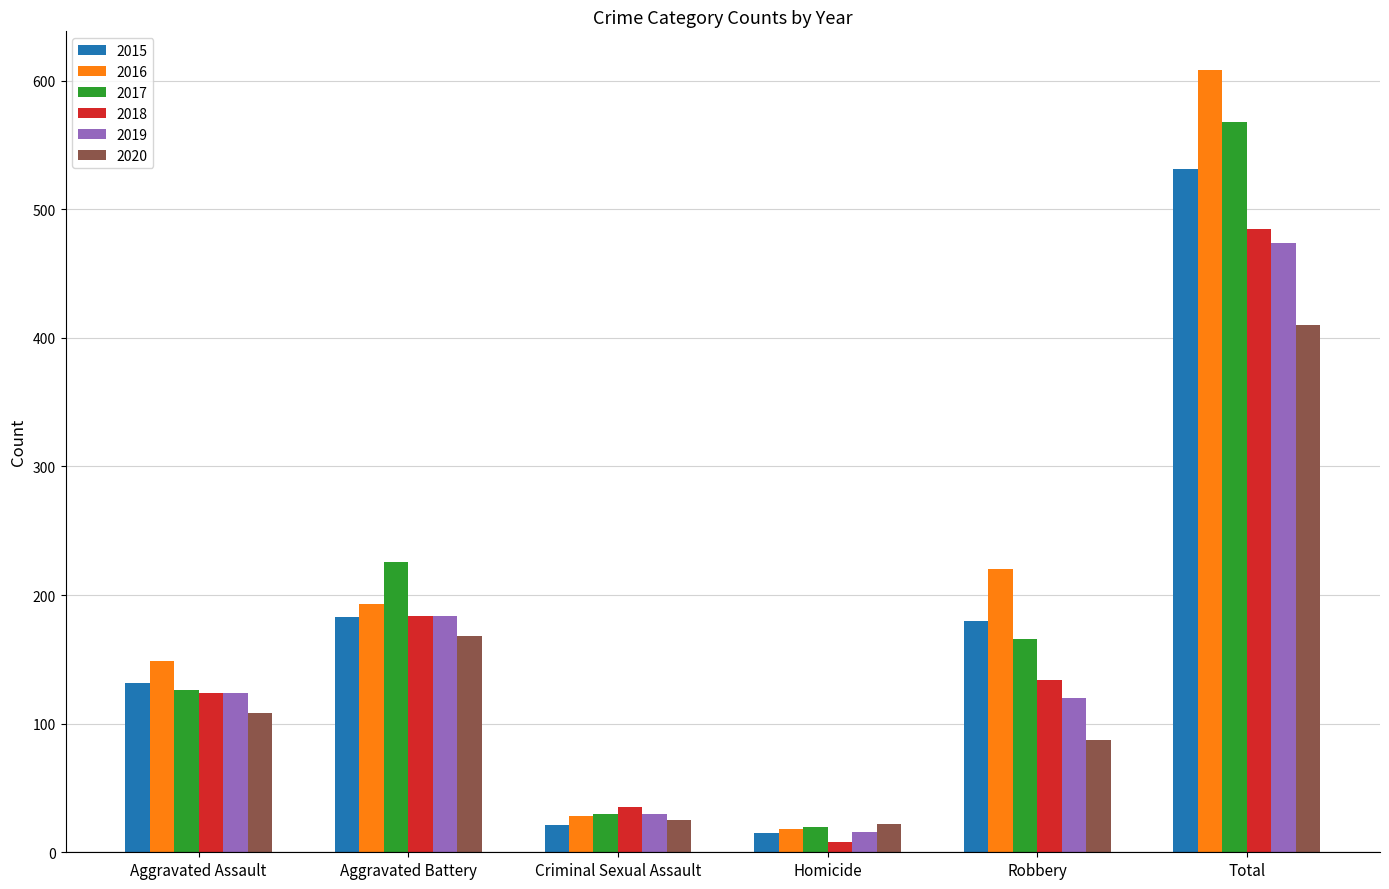

List the series in order of their peak value, highest first.

2016, 2017, 2015, 2018, 2019, 2020